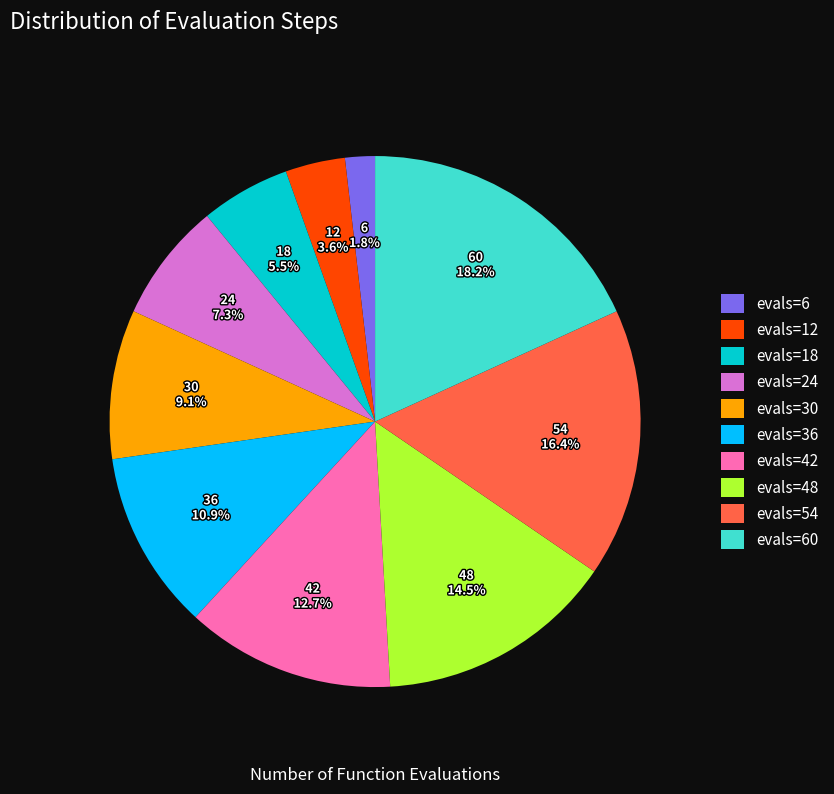

What is the smallest slice in the pie chart?

evals=6